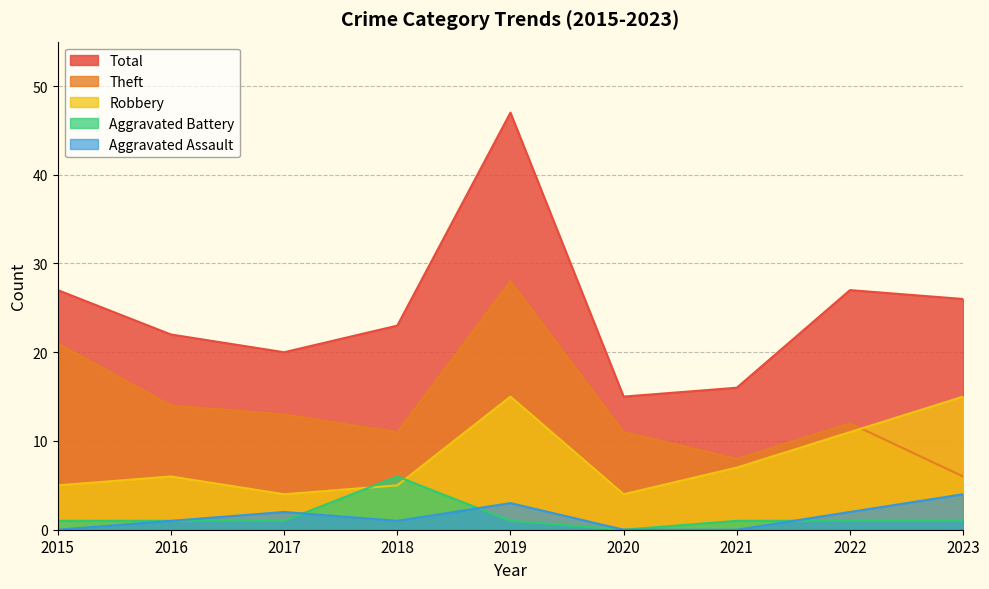

What is the total value across all series at 2018?

46